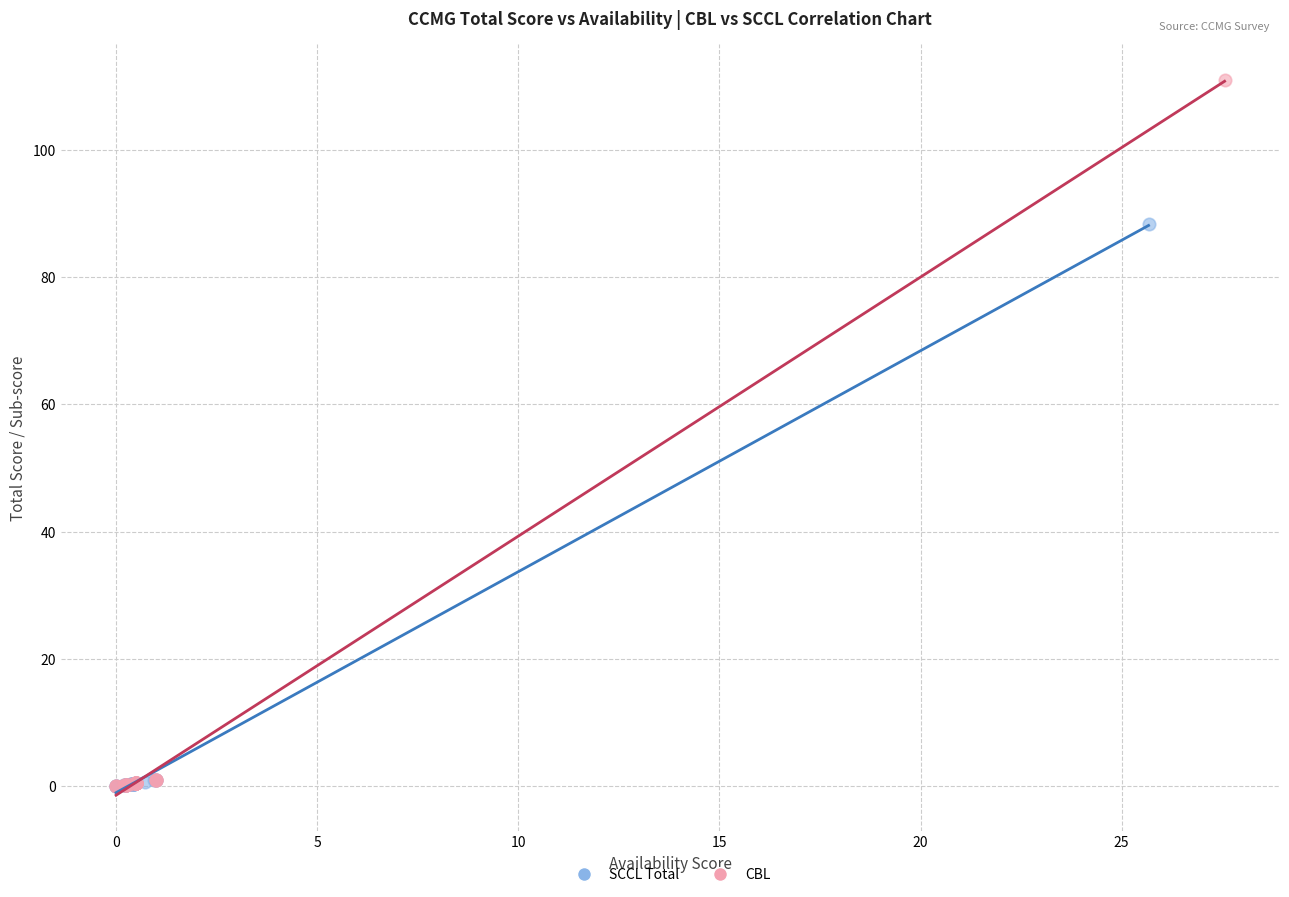

Which series has the largest Y range (max minus min)?

CBL